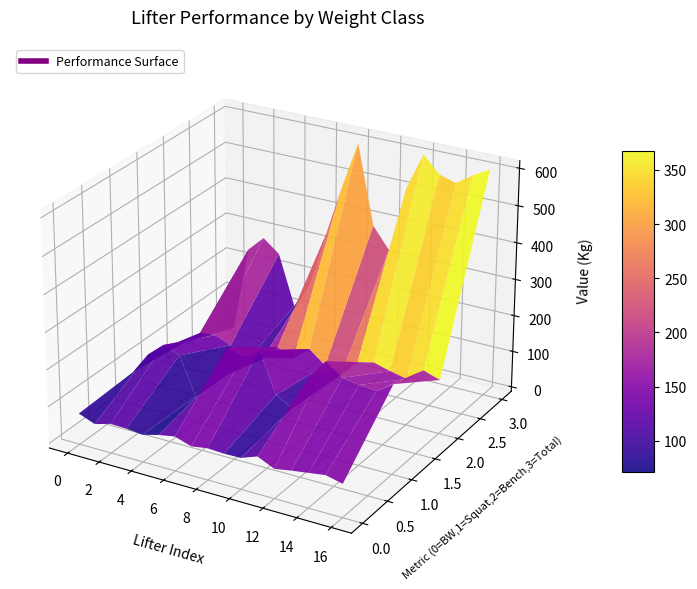

Reading right to left, transcribe all the data shown in this chart.

BodyweightKg: 77.3	88.0	81.4	75.0	67.3	88.1	72.0	71.0	73.4	66.5	81.0	73.1	61.7	66.3	67.5	54.9	71.9
Best3SquatKg: 230.0	200.0	205.0	212.5	245.0	190.0	95.0	120.0	230.0	200.0	215.0	110.0	57.5	160.0	177.5	140.0	80.0
Best3BenchKg: 135.0	150.0	115.0	125.0	137.5	127.5	82.5	95.0	130.0	92.5	112.5	67.5	50.0	85.0	102.5	97.5	60.0
TotalKg: 605.0	580.0	550.0	562.5	607.5	507.5	327.5	385.0	600.0	470.0	327.5	177.5	107.5	245.0	280.0	237.5	0.0